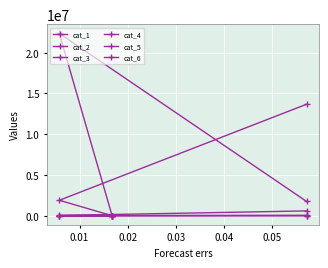

How many lines are shown in the chart?

6